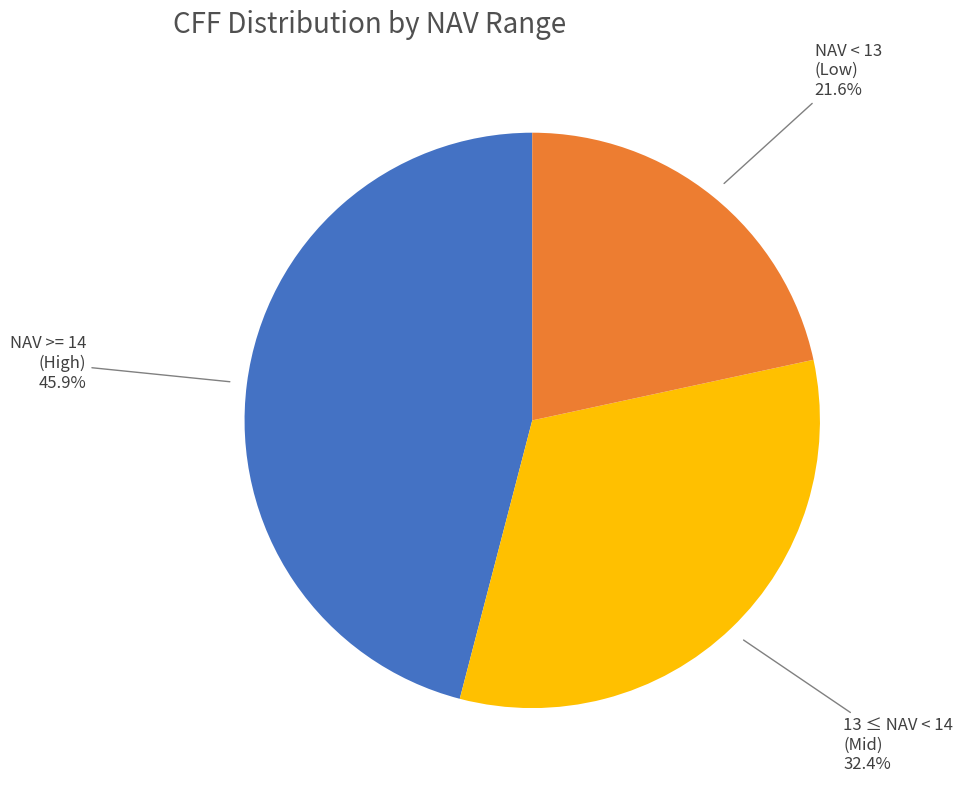

Which has a higher value, NAV >= 14 (High) or NAV < 13 (Low)?

NAV >= 14 (High)